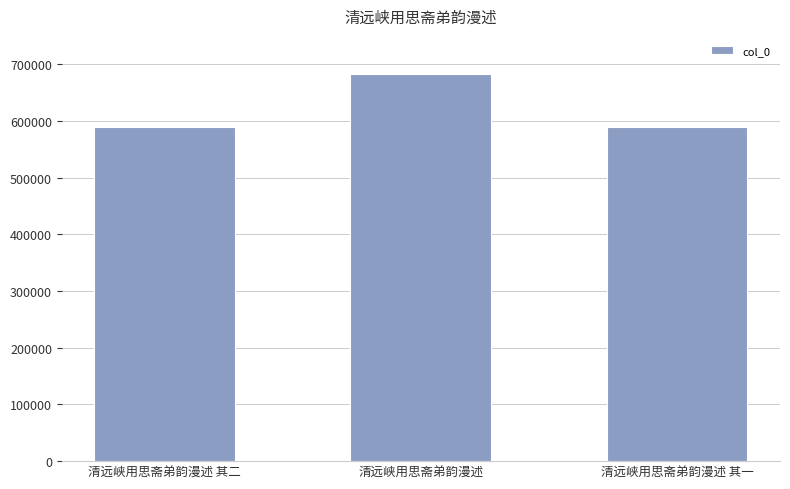

Does the chart contain stacked bars?

No